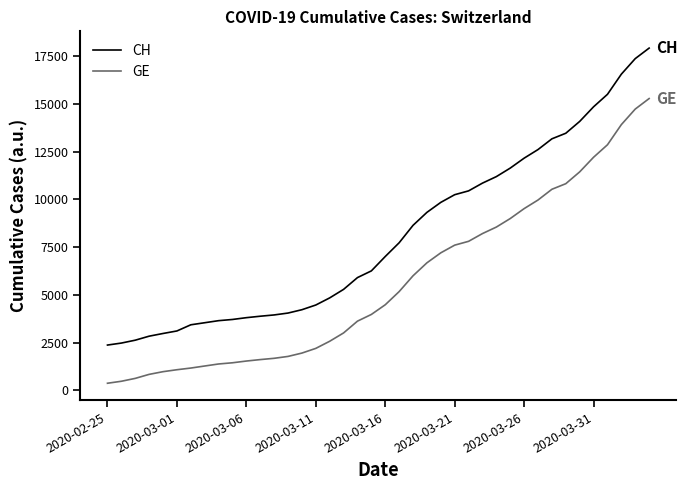

Is this an area chart (filled region under the line)?

No